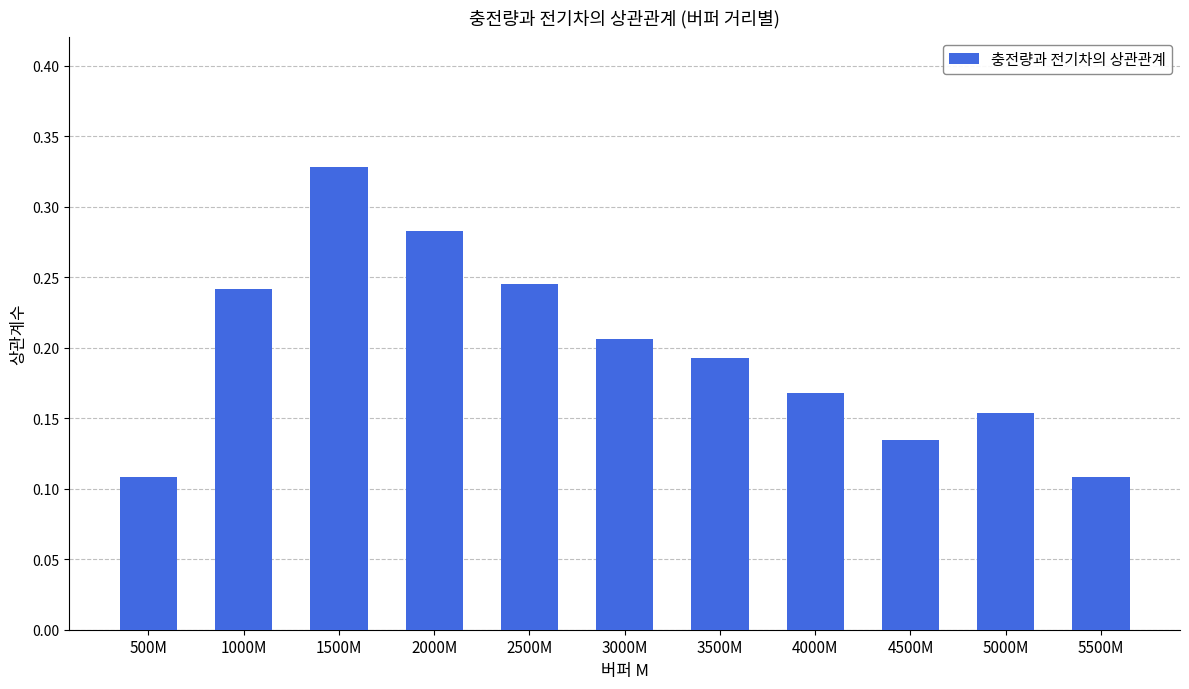

What is the sum of all values?

2.2